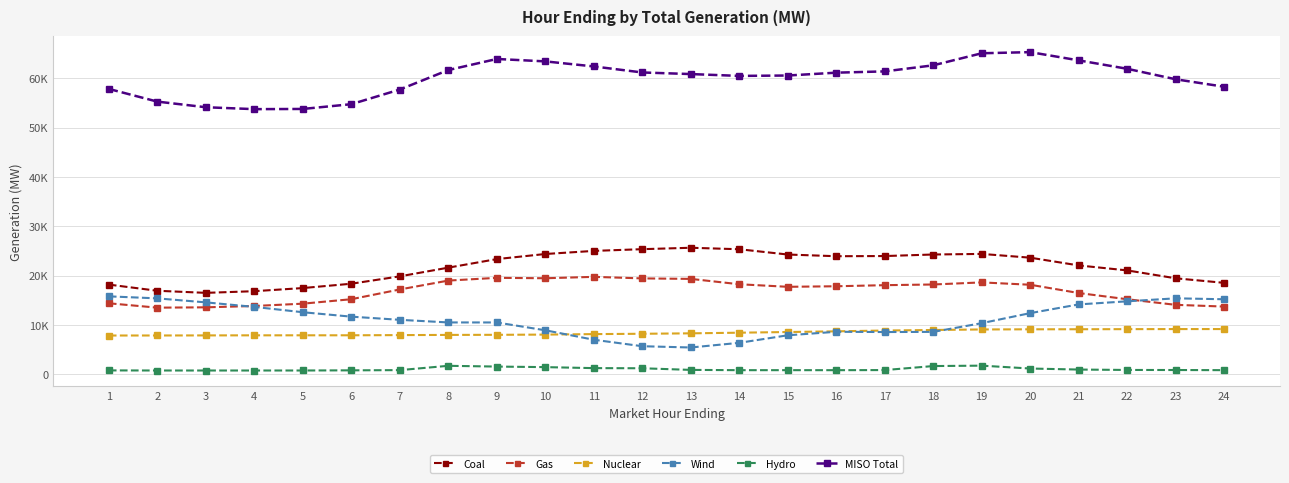

Between 10 and 20, which series saw the biggest shift?

Wind